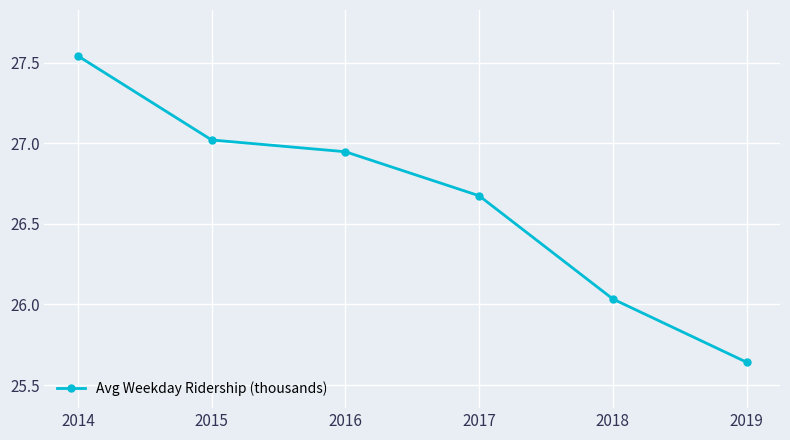

True or false: the data has more than 1 interior local peaks.

False